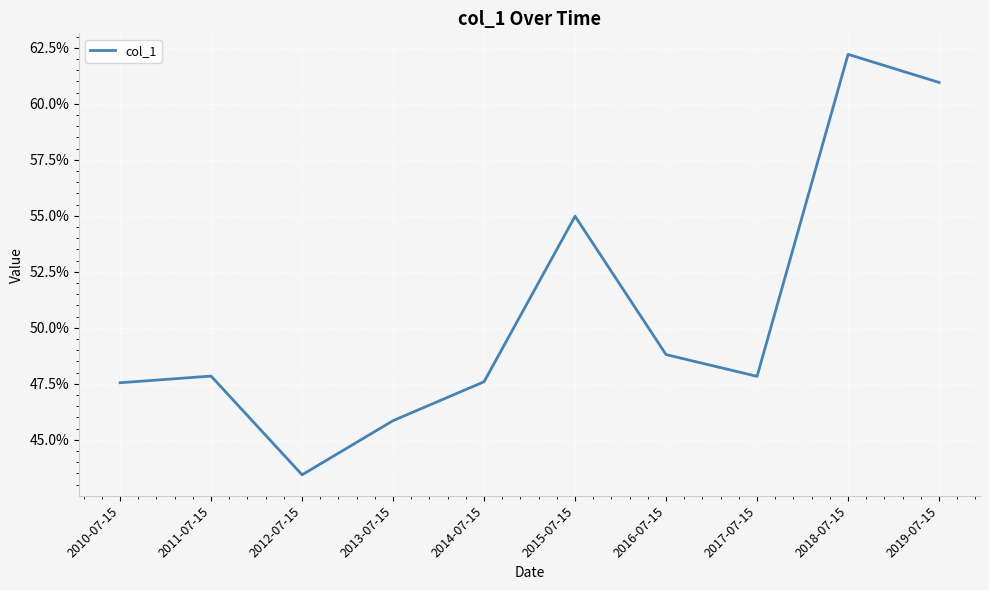

Rank the categories by value from highest to lowest.

2018-07-15, 2019-07-15, 2015-07-15, 2016-07-15, 2011-07-15, 2017-07-15, 2014-07-15, 2010-07-15, 2013-07-15, 2012-07-15